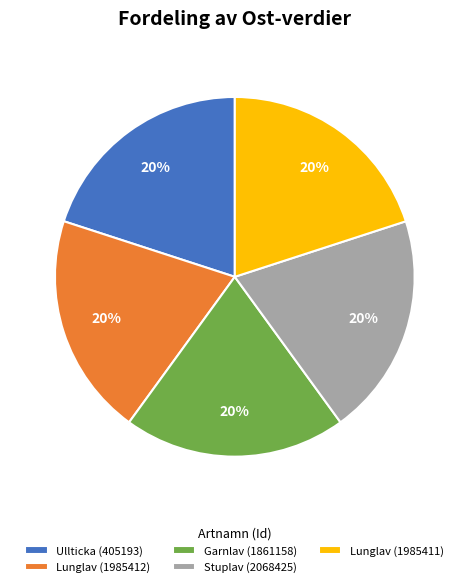

Count the number of slices in the pie.

5